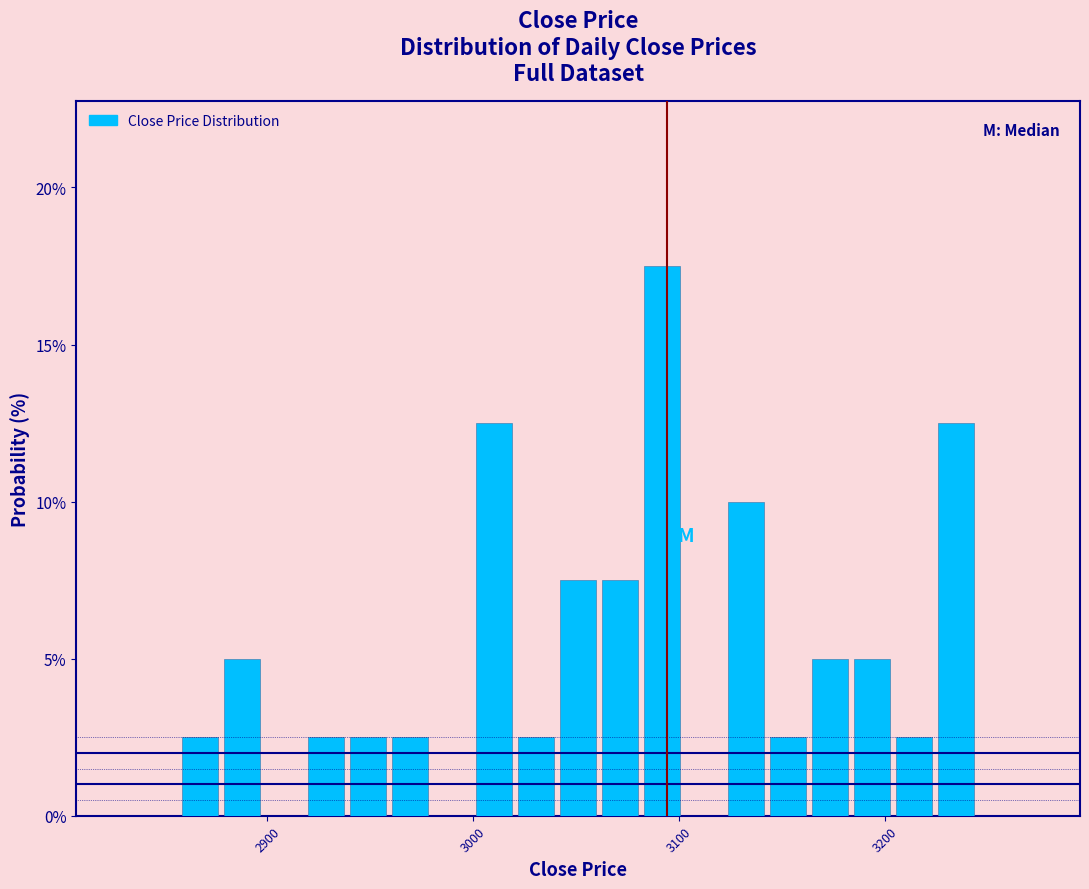

Around what value on the x-axis is the tallest bar? Give the approximate position of its centre, as read against the axis.

3090